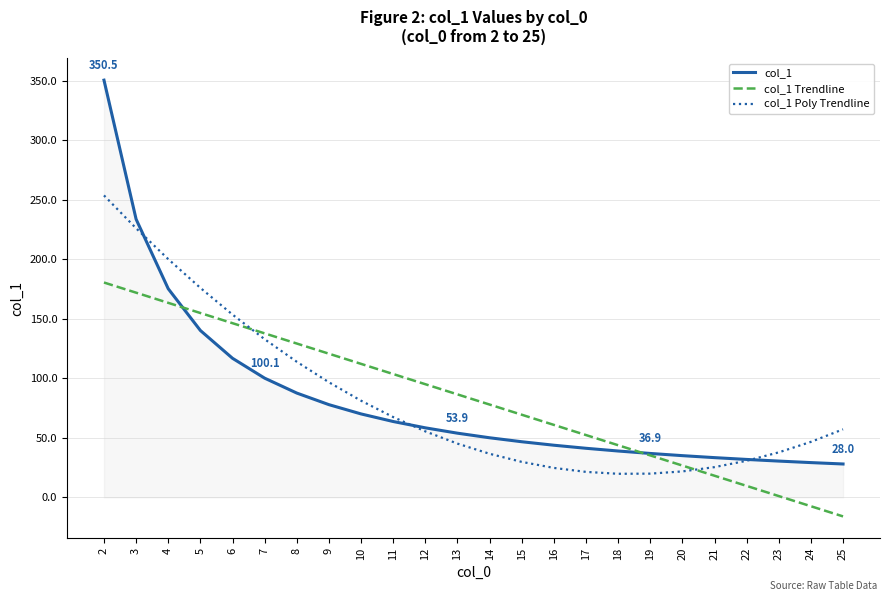

What are all the series names shown in the legend?

col_1, col_1 Trendline, col_1 Poly Trendline